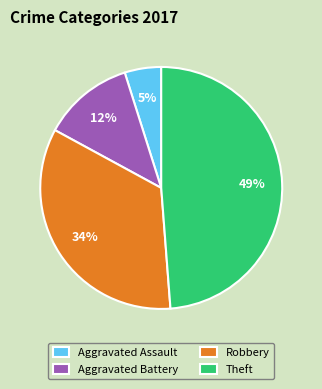

To the nearest percent, what percentage of the pie is Aggravated Battery?

12%